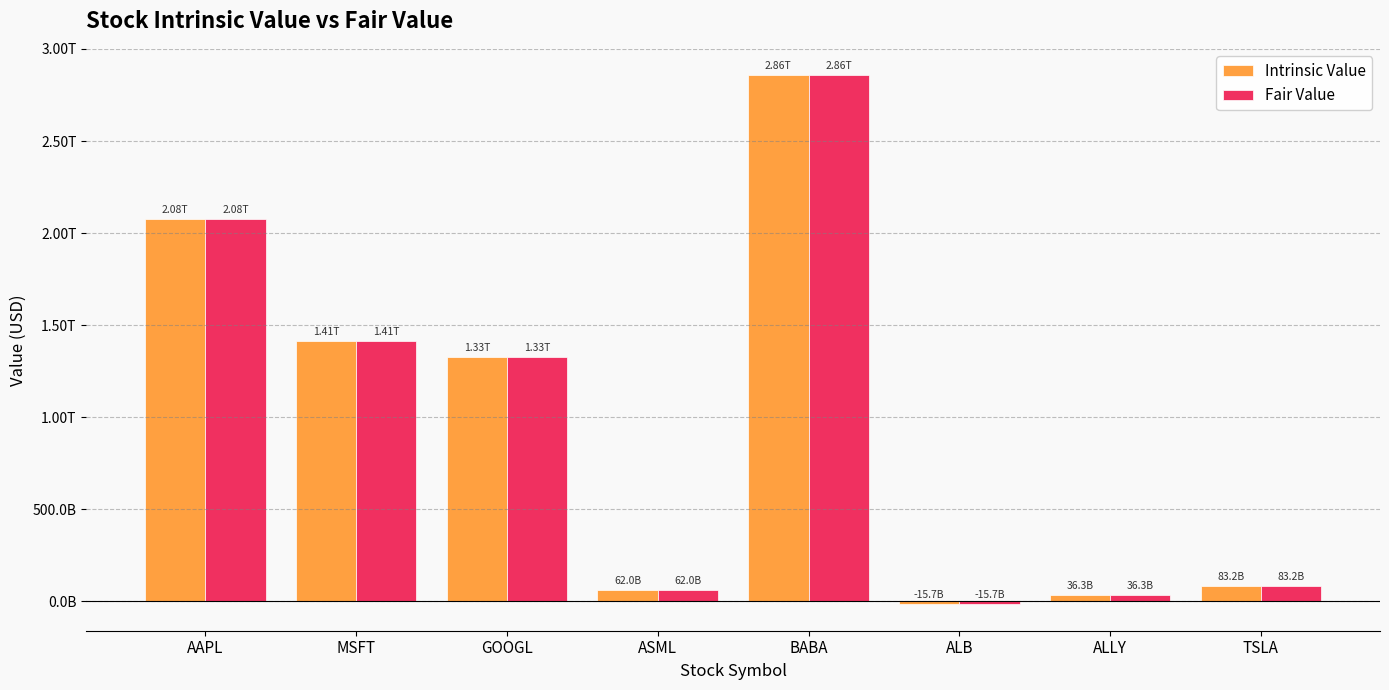

What are all the series names shown in the legend?

Intrinsic Value, Fair Value